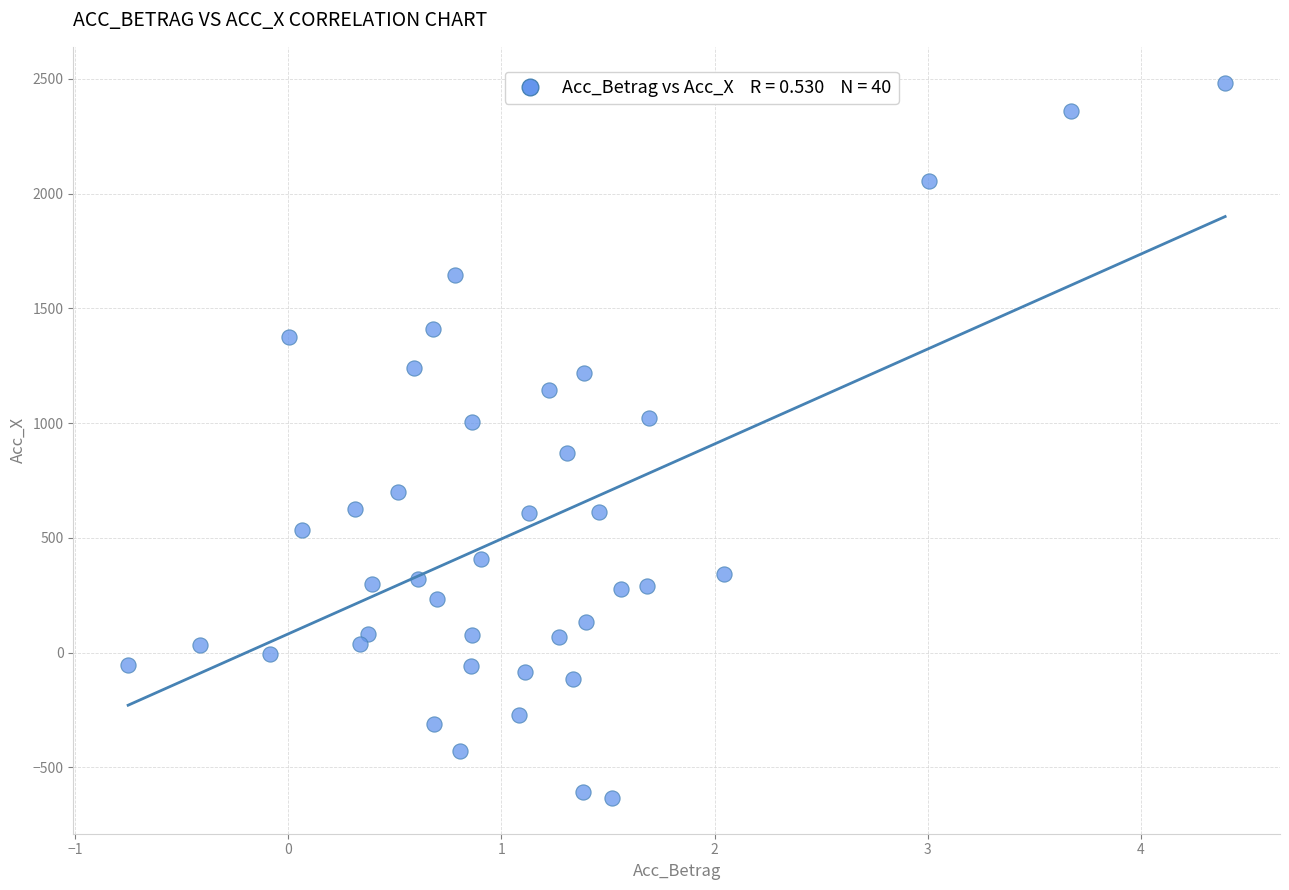

What is the range of Y values (max minus min)?

3116.6